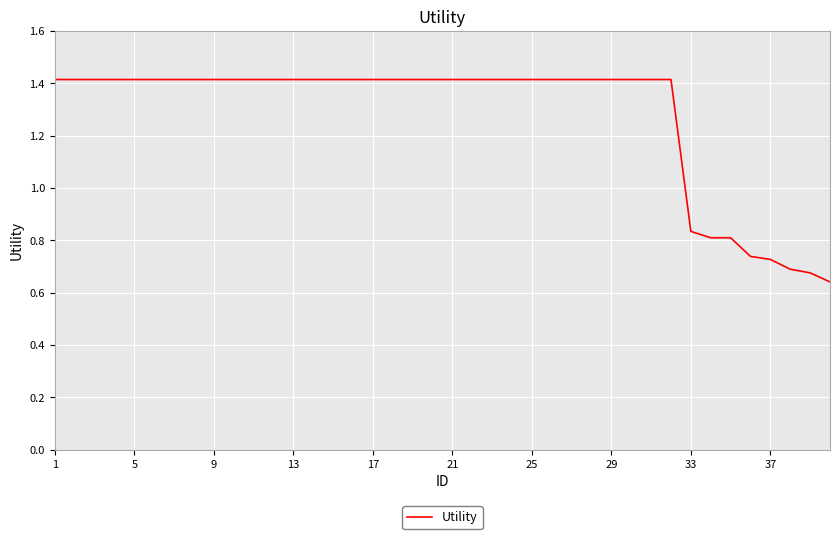

What is the greatest value displayed?

1.4